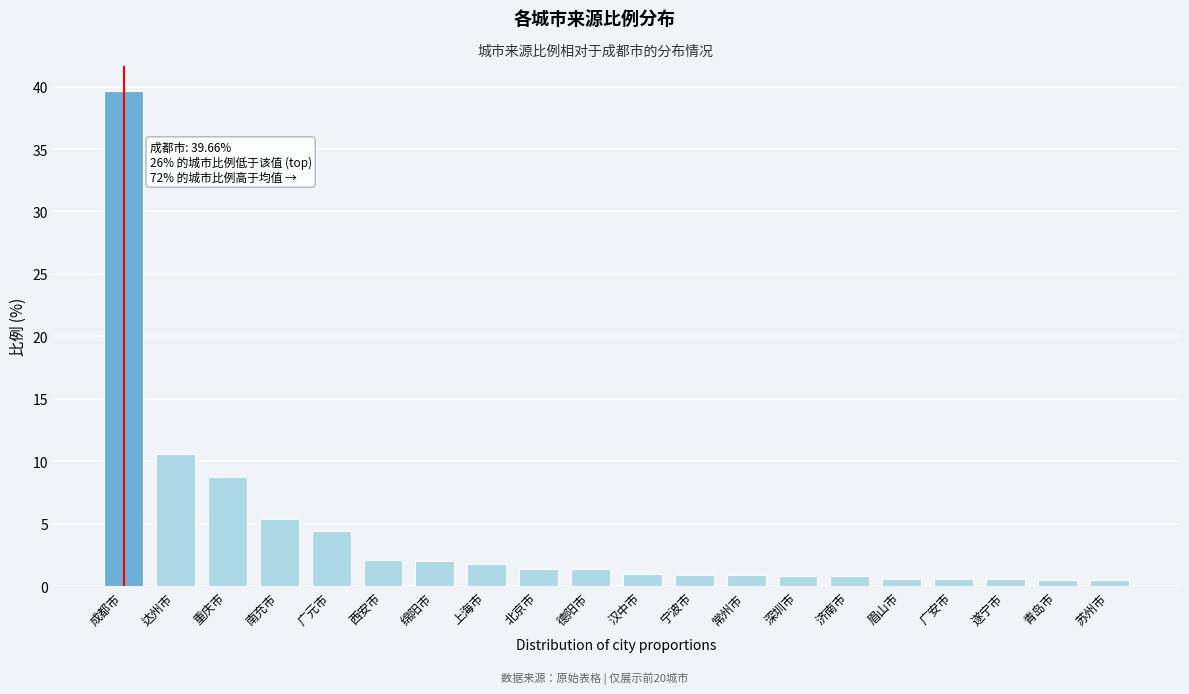

What is the label of the 20th bar from the left?

苏州市